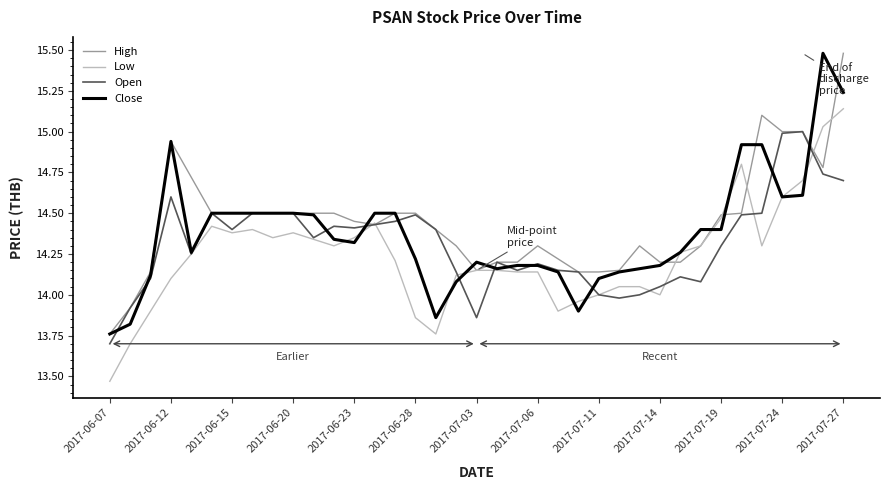

What is the minimum value for Open?

13.7